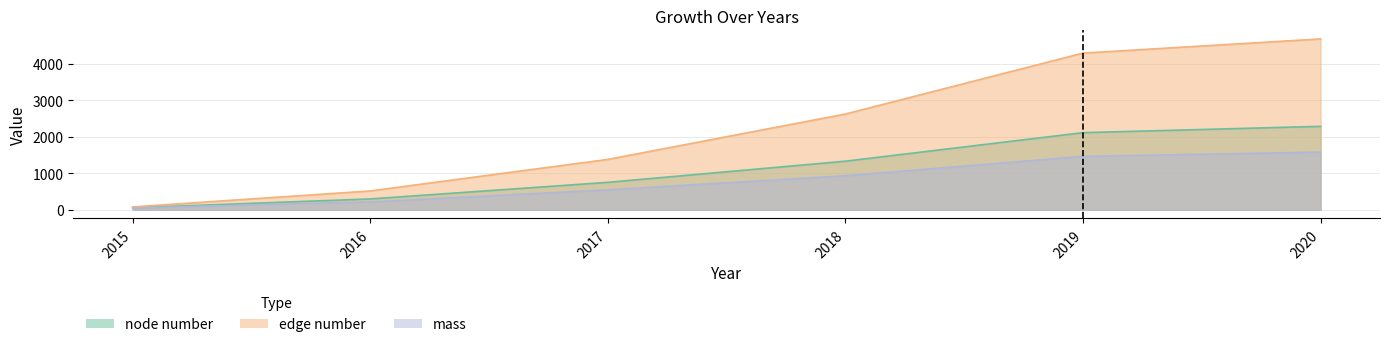

How many values in the node number series are below 1328?

3